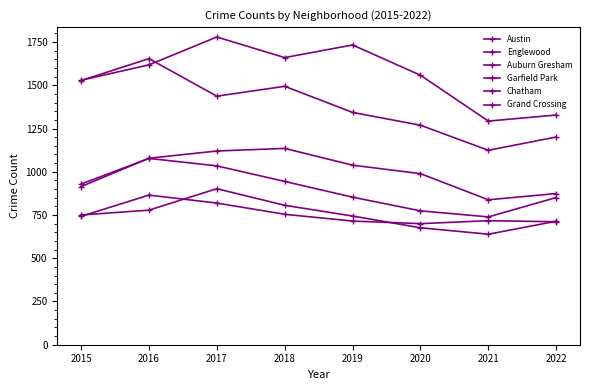

Does the chart have visible grid lines?

No